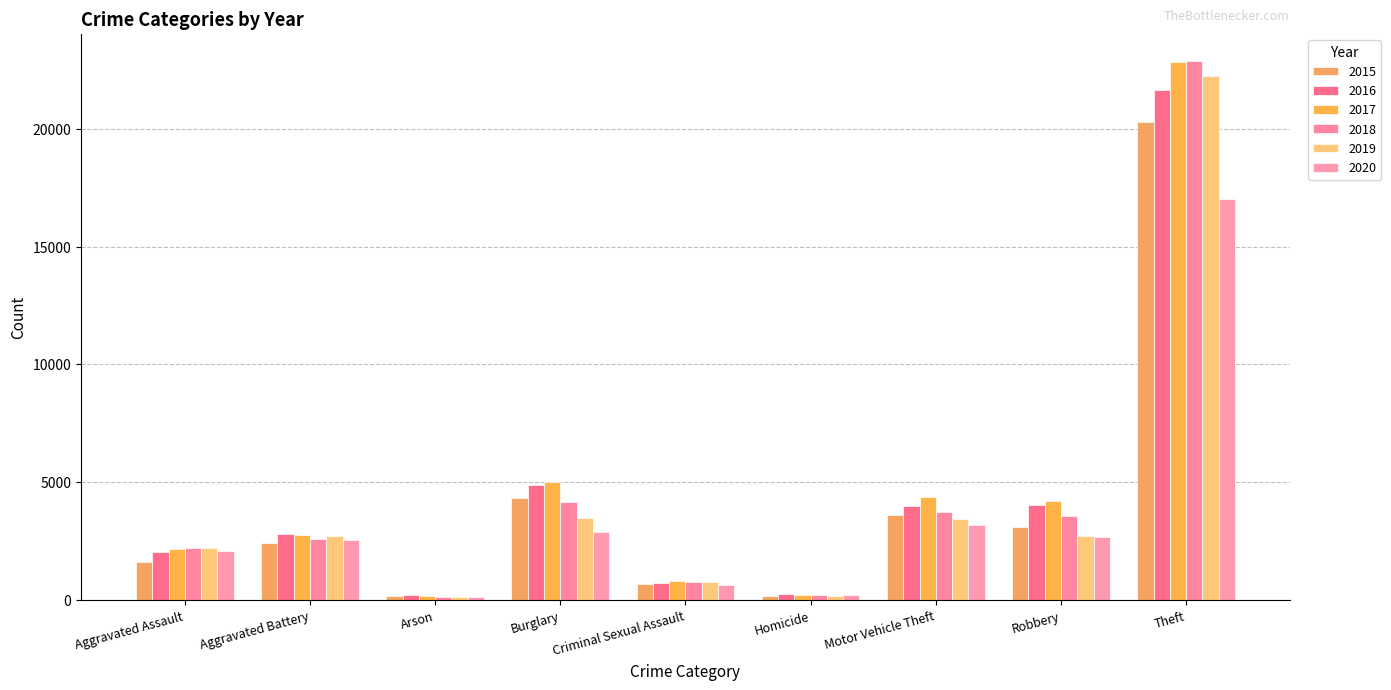

Count the number of categories in the chart.

9